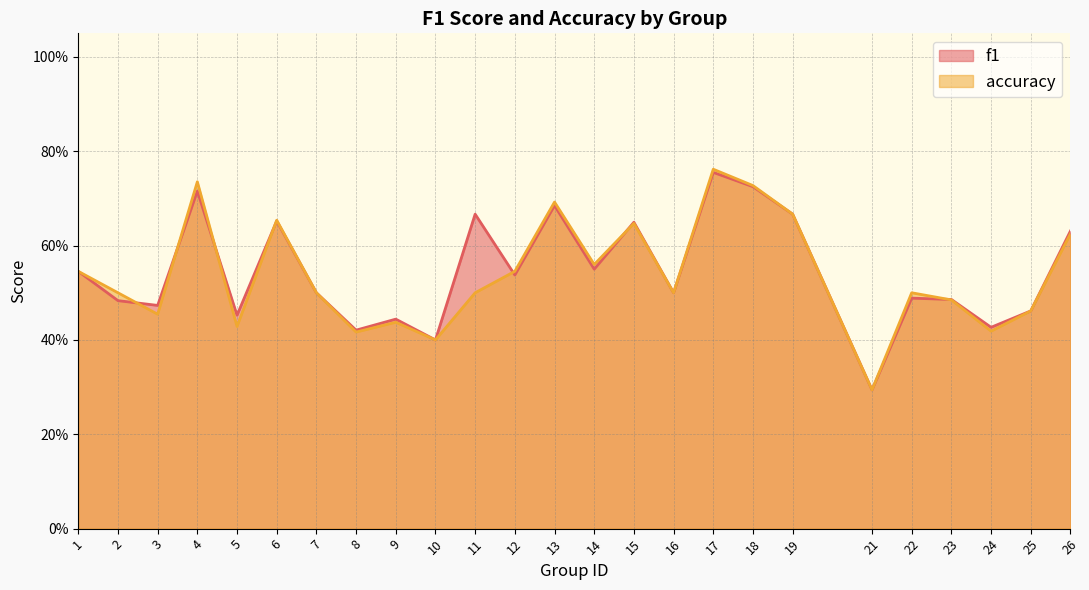

What is the difference between the maximum and minimum values in the f1 series?

0.5